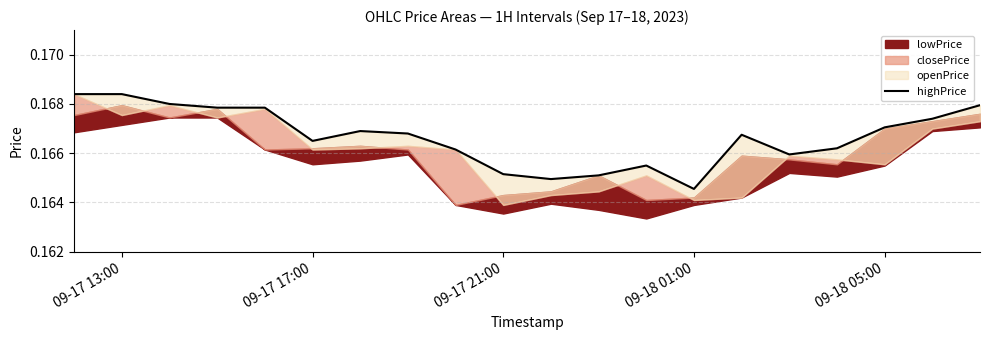

What is the sum of all values?

3.3